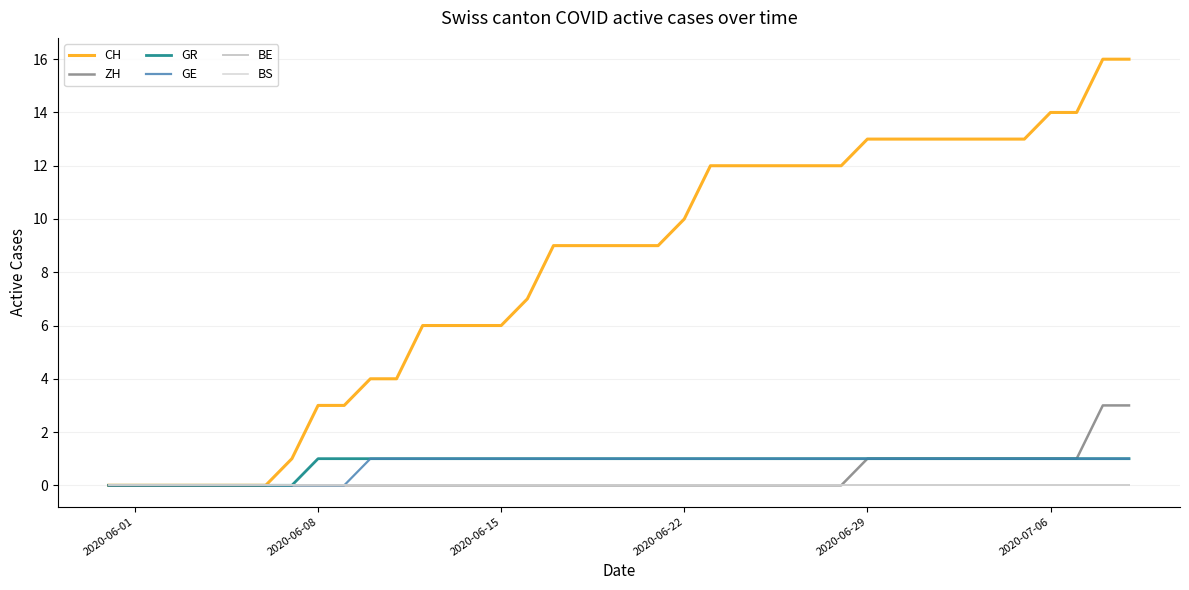

Does the chart display data point markers on the line(s)?

No